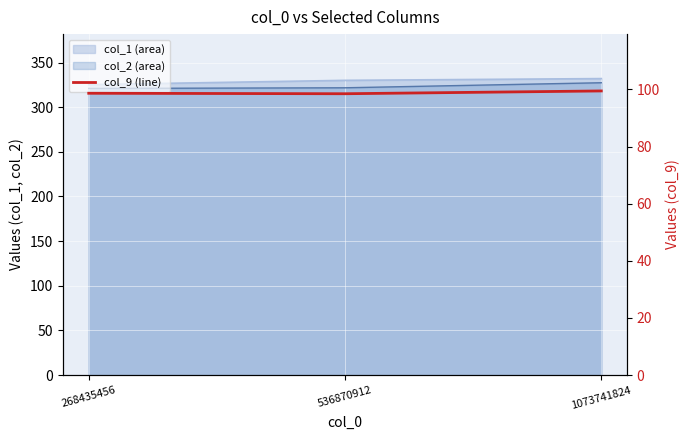

Reading left to right, list all the values displayed in this chart.

98.6	98.5	99.5